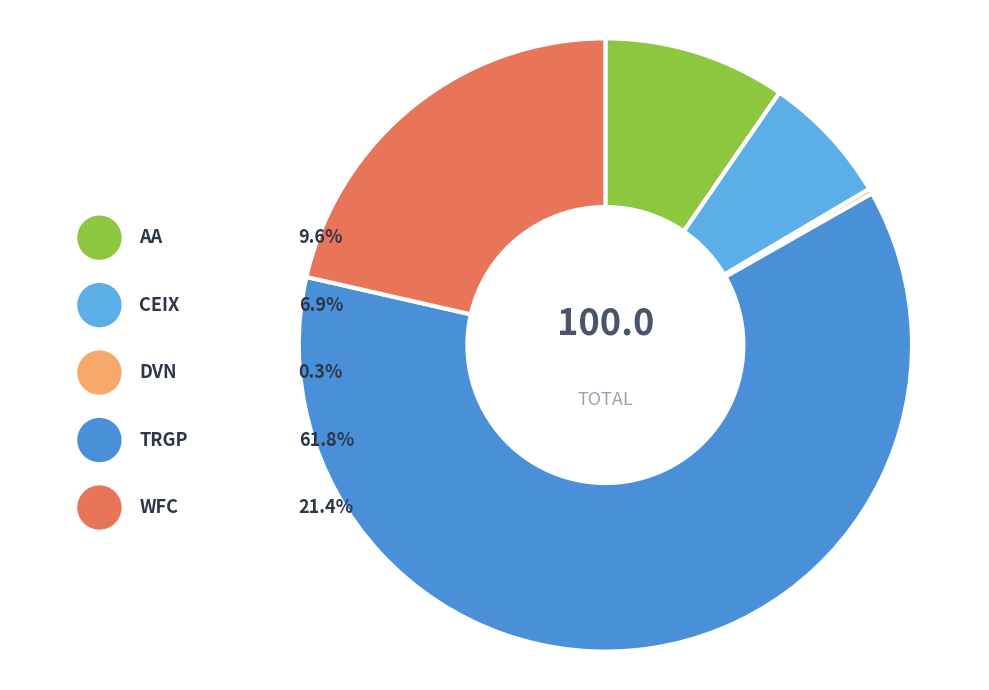

How many segments does this pie chart have?

5